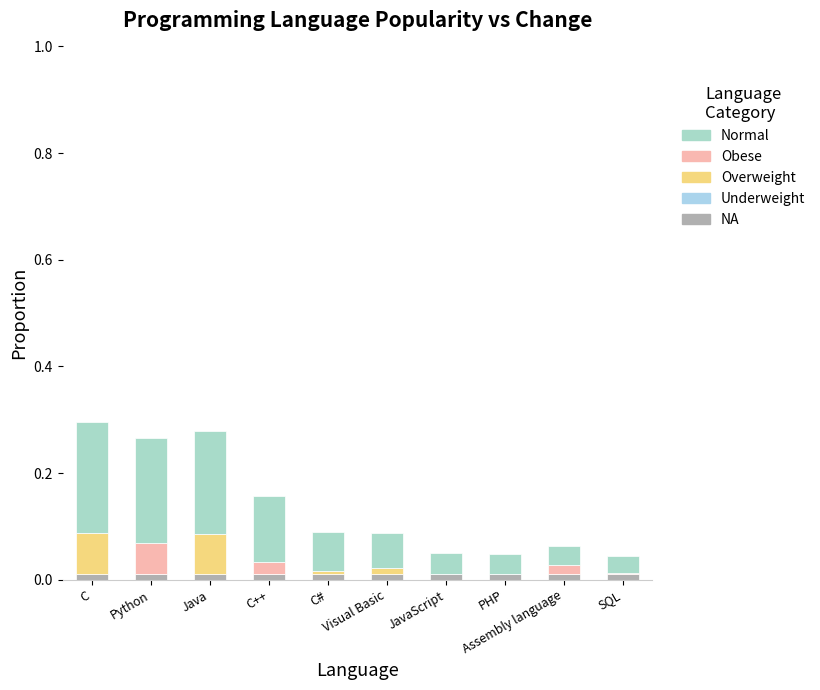

Does the chart contain stacked bars?

Yes